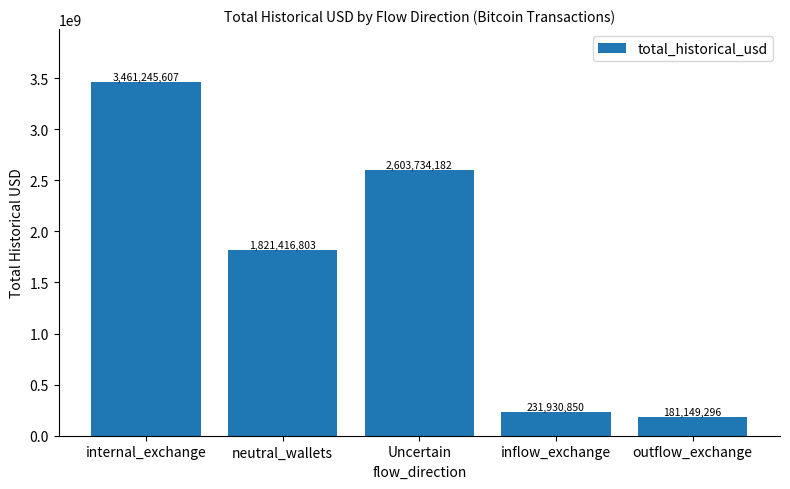

The chart shows a value of 2603734182 at Uncertain. True or false?

True